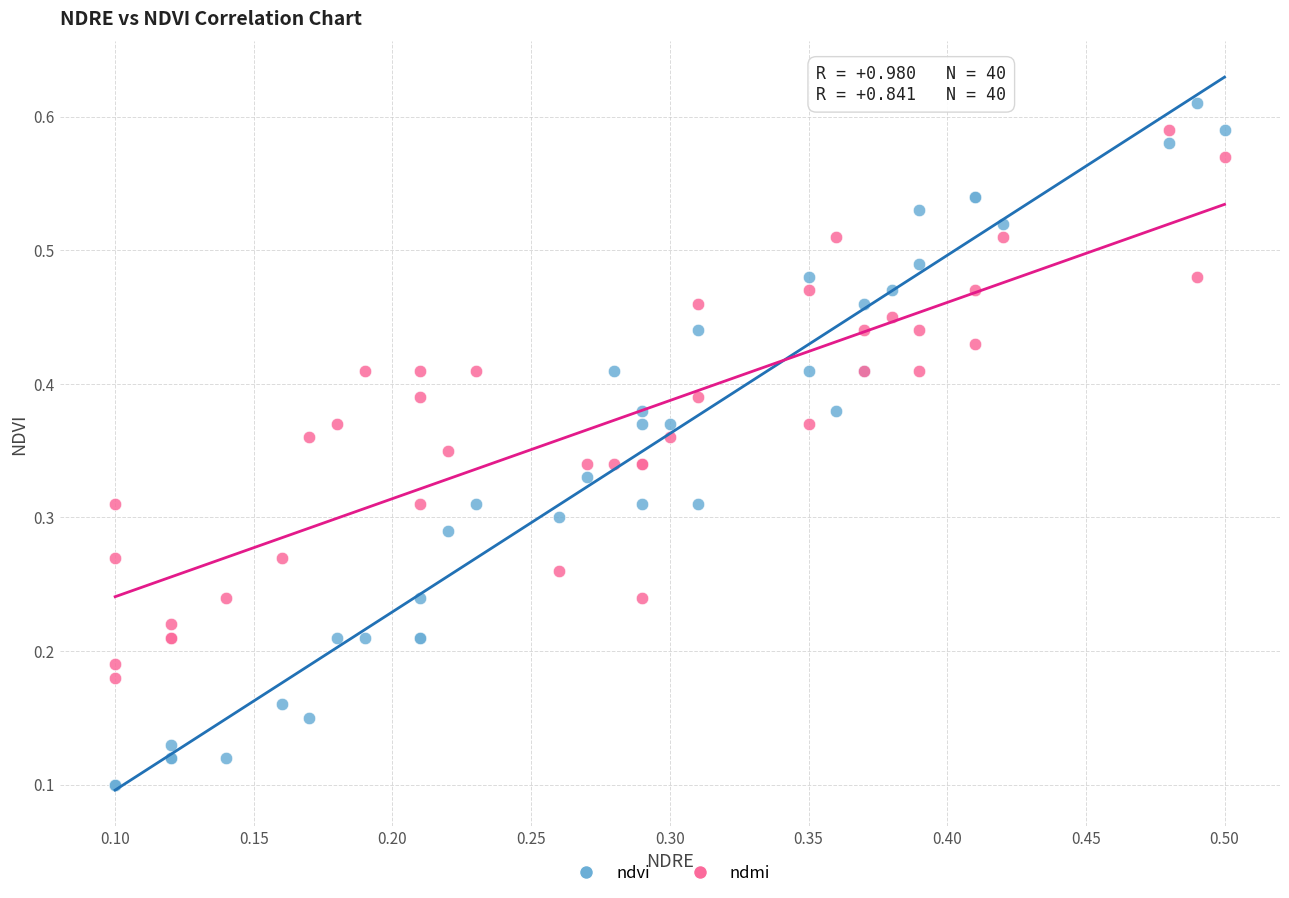

Which series has the largest Y range (max minus min)?

ndvi